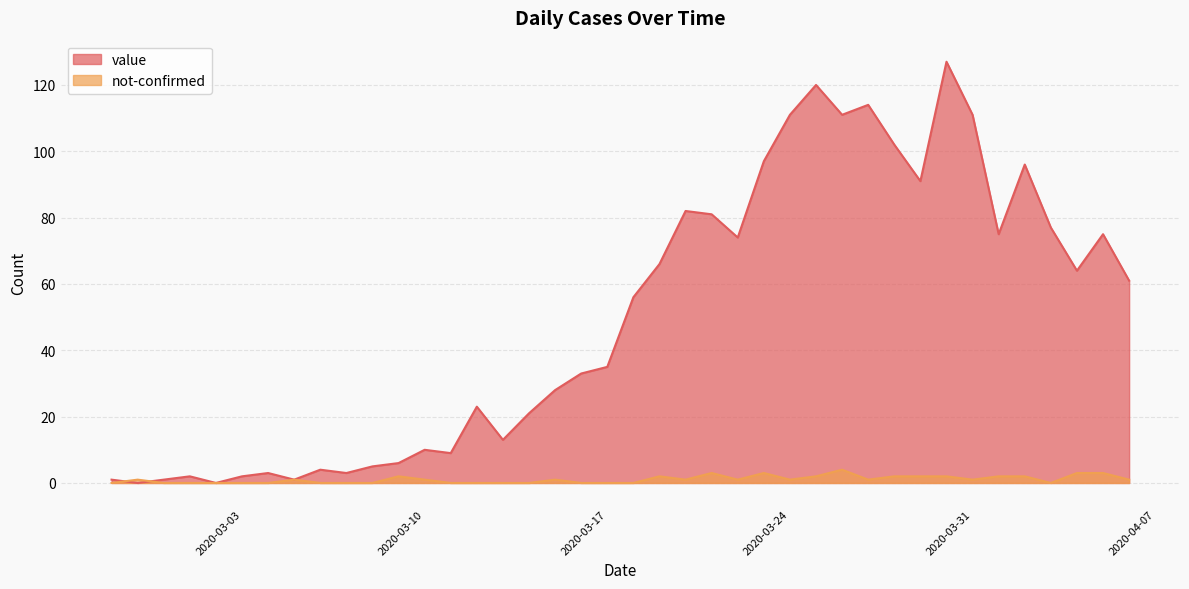

What is the highest value of the value series?

127